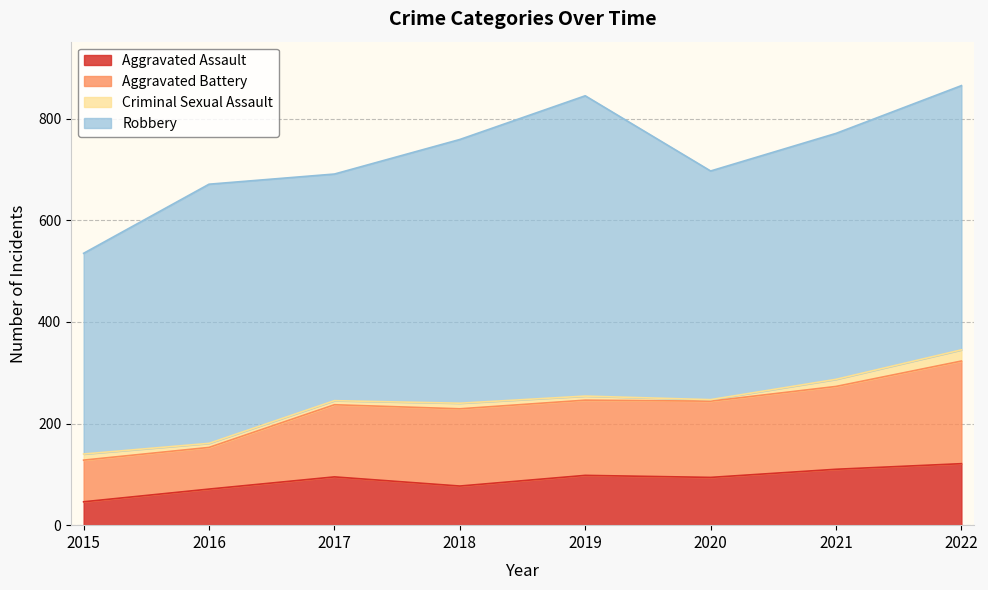

Which series has the widest spread of values?

Aggravated Battery